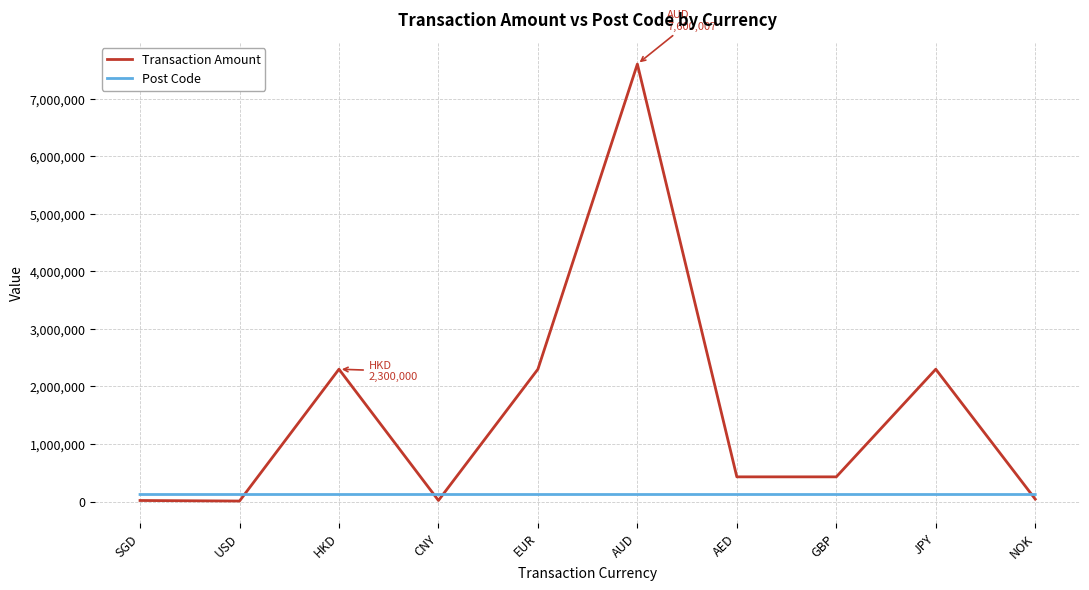

List the series in order of their peak value, lowest first.

Post Code, Transaction Amount